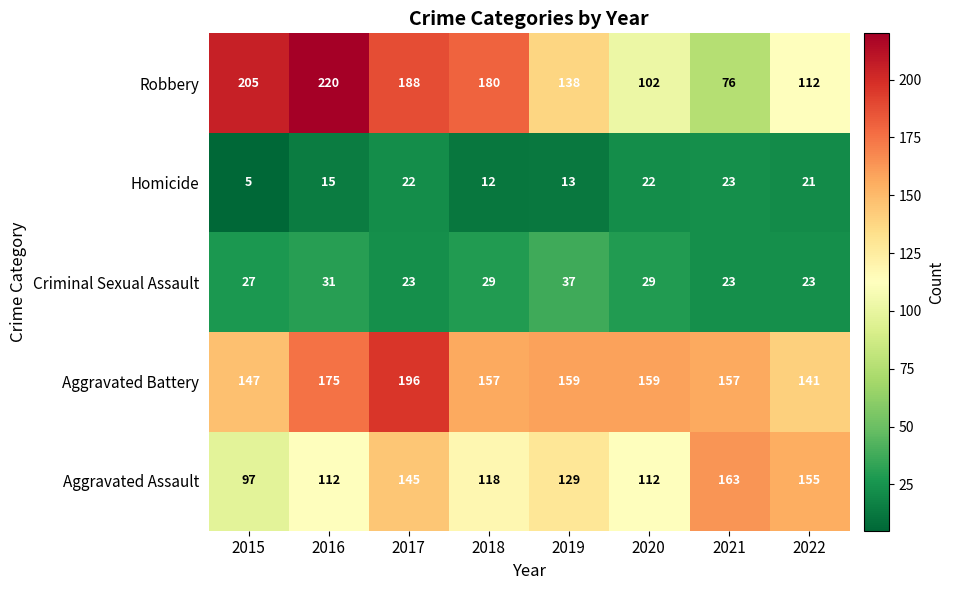

Where does the Robbery series first go above 180?

2015